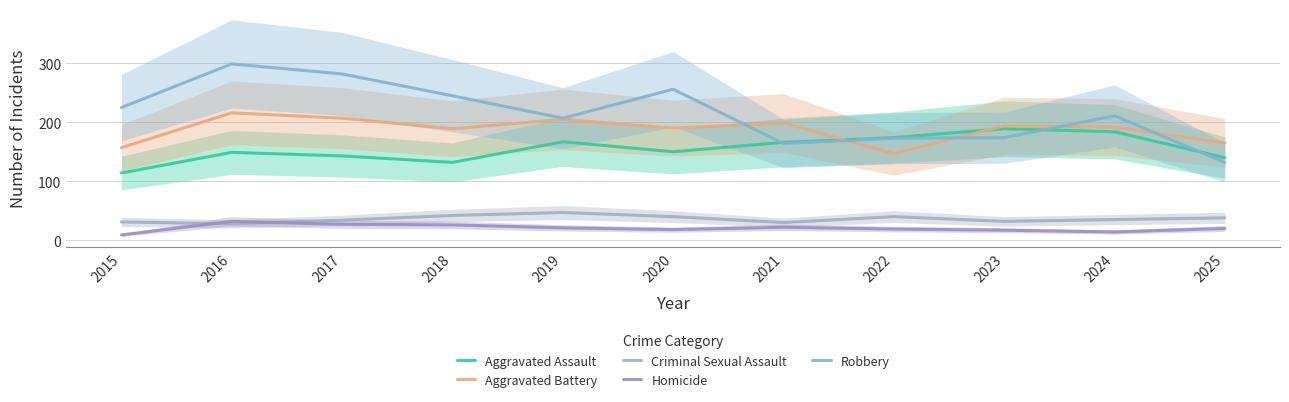

At how many categories does at least one series exceed 180?

9